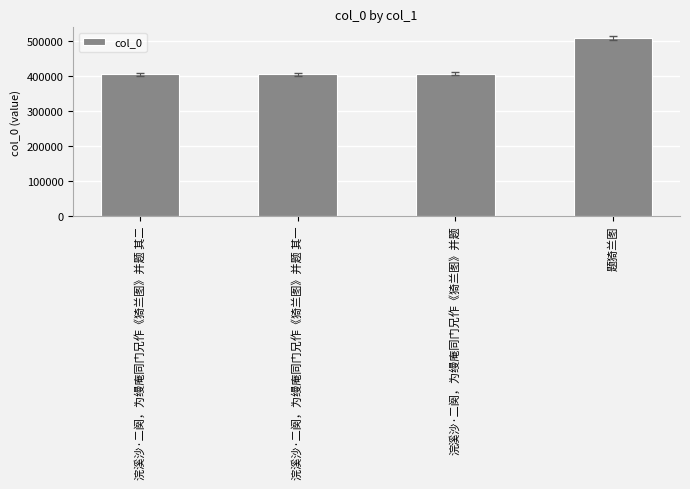

True or false: the data shows 279429 at 浣溪沙·二阕，为缦庵同门兄作《猗兰图》并题 其二.

False